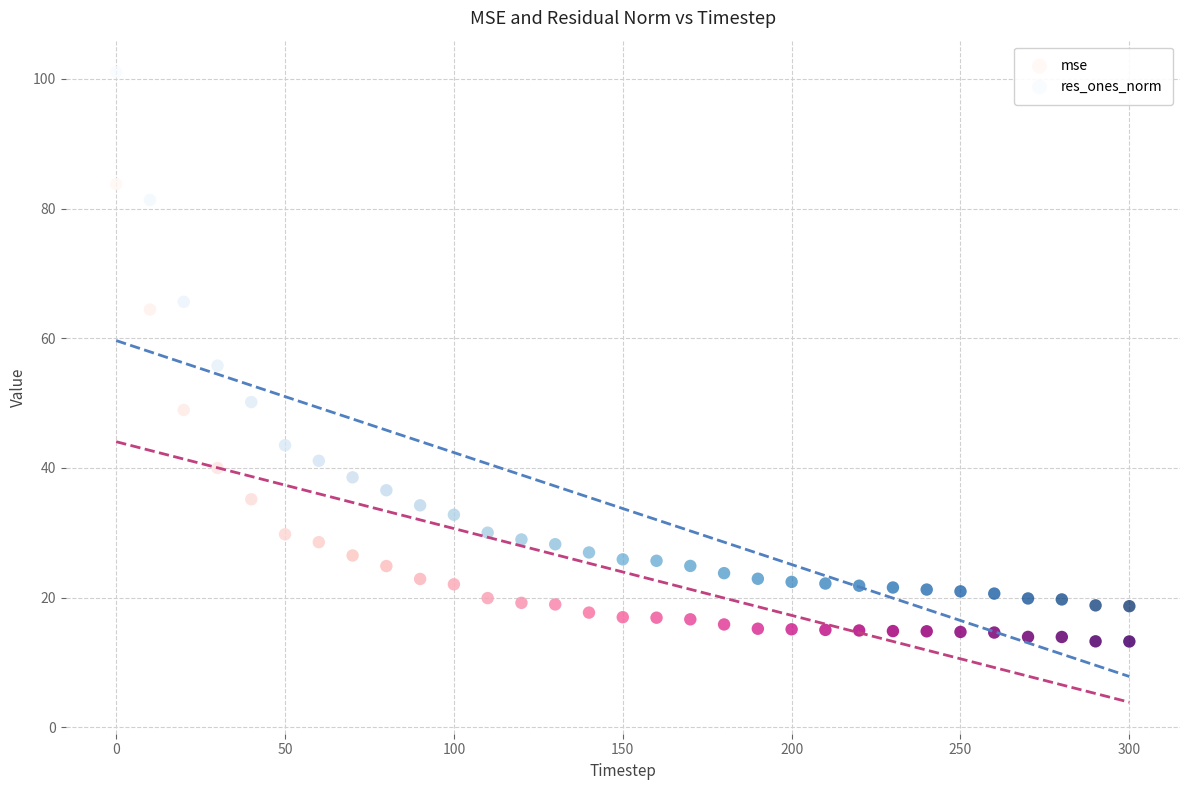

Across all data points, what is the range of X values (max minus min)?

300.0